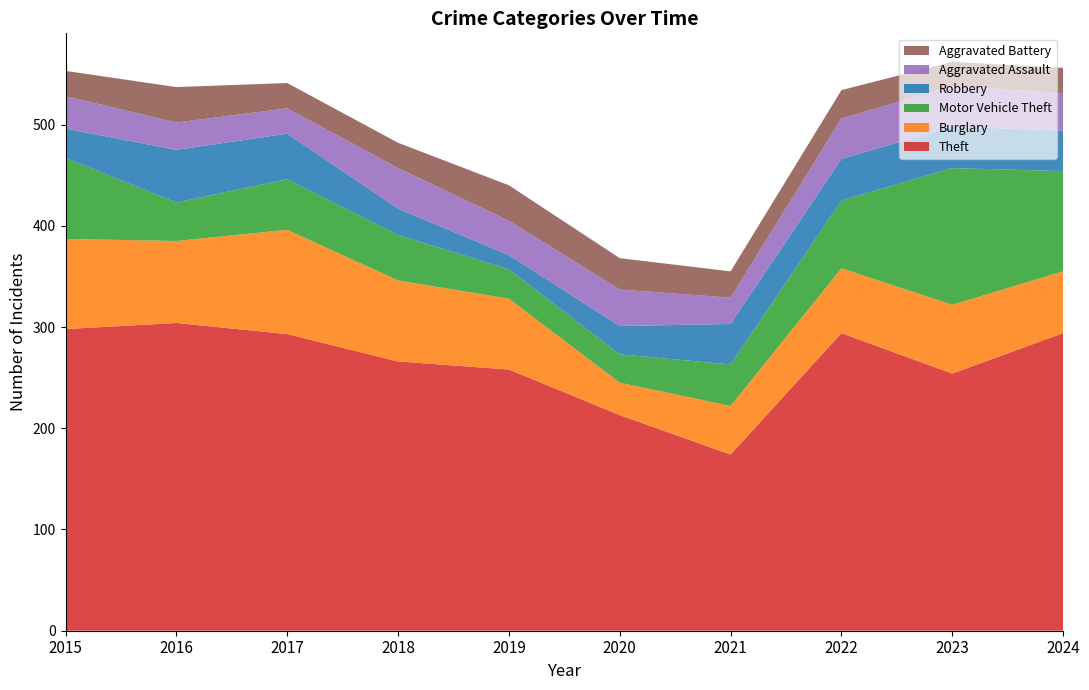

Reading right to left, list all the values displayed in this chart.

Theft: 2024=294	2023=254	2022=294	2021=174	2020=213	2019=258	2018=266	2017=293	2016=304	2015=298
Burglary: 2024=61	2023=68	2022=64	2021=48	2020=32	2019=70	2018=80	2017=103	2016=81	2015=89
Motor Vehicle Theft: 2024=99	2023=135	2022=67	2021=41	2020=28	2019=29	2018=45	2017=50	2016=38	2015=80
Robbery: 2024=40	2023=41	2022=41	2021=40	2020=28	2019=14	2018=26	2017=45	2016=52	2015=29
Aggravated Assault: 2024=37	2023=40	2022=40	2021=26	2020=36	2019=34	2018=40	2017=25	2016=27	2015=32
Aggravated Battery: 2024=25	2023=24	2022=28	2021=26	2020=31	2019=35	2018=25	2017=25	2016=35	2015=25